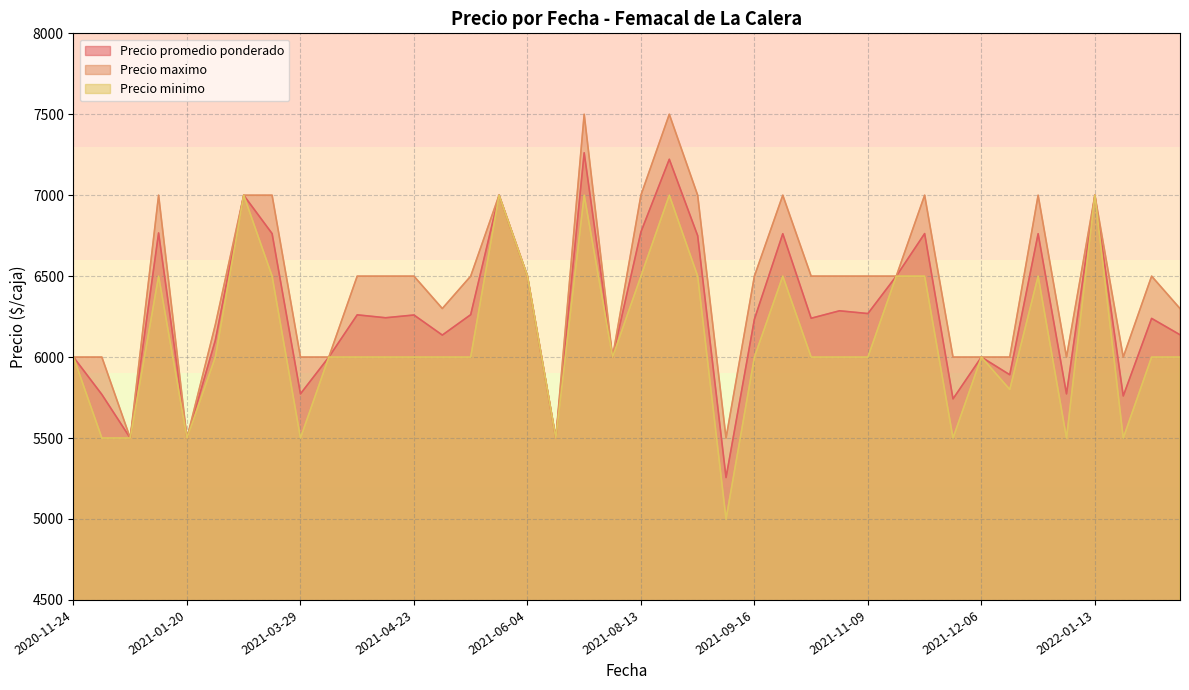

Rank the series by their maximum value, from highest to lowest.

Precio maximo, Precio promedio ponderado, Precio minimo